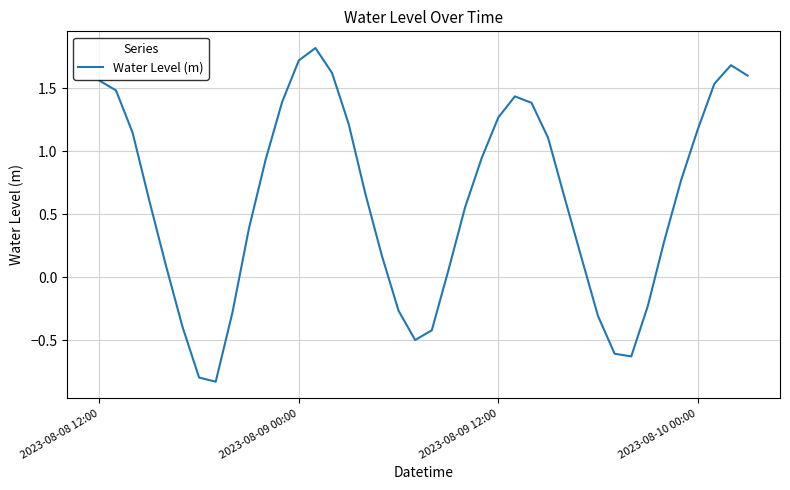

What is the greatest value displayed?

1.8